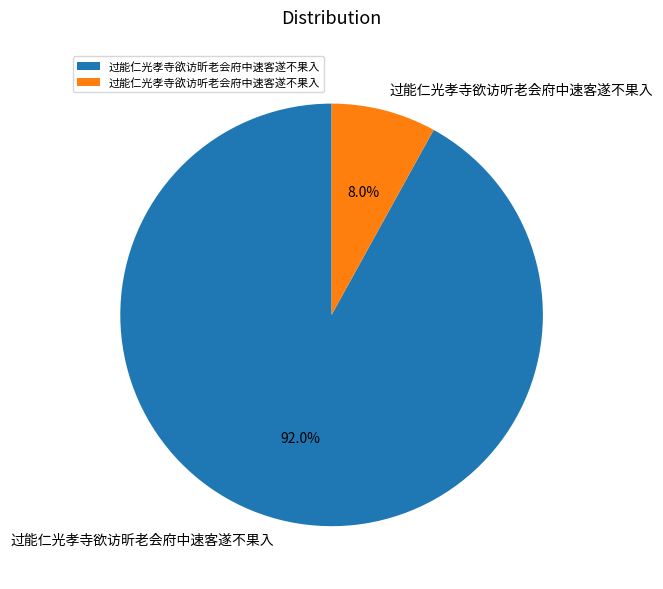

Which has a higher value, 过能仁光孝寺欲访听老会府中速客遂不果入 or 过能仁光孝寺欲访昕老会府中速客遂不果入?

过能仁光孝寺欲访昕老会府中速客遂不果入